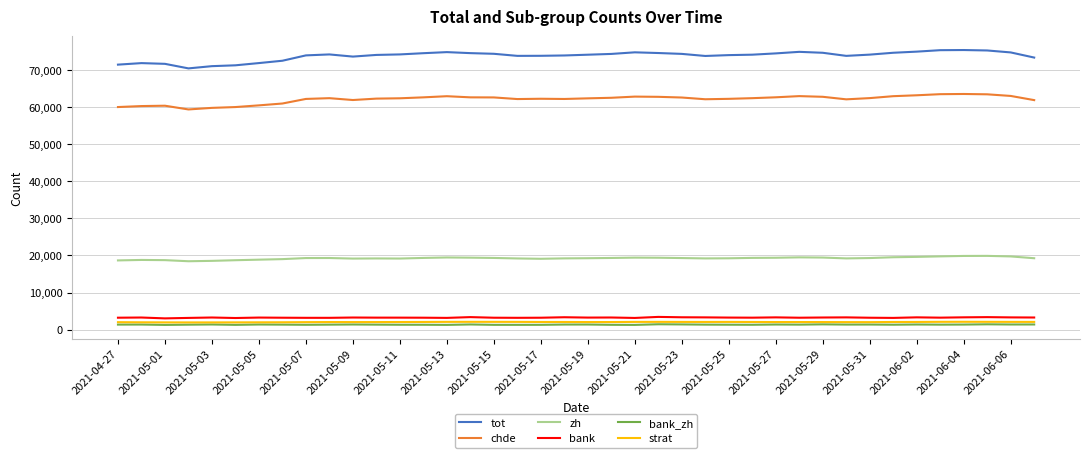

True or false: bank and zh cross at least once.

False